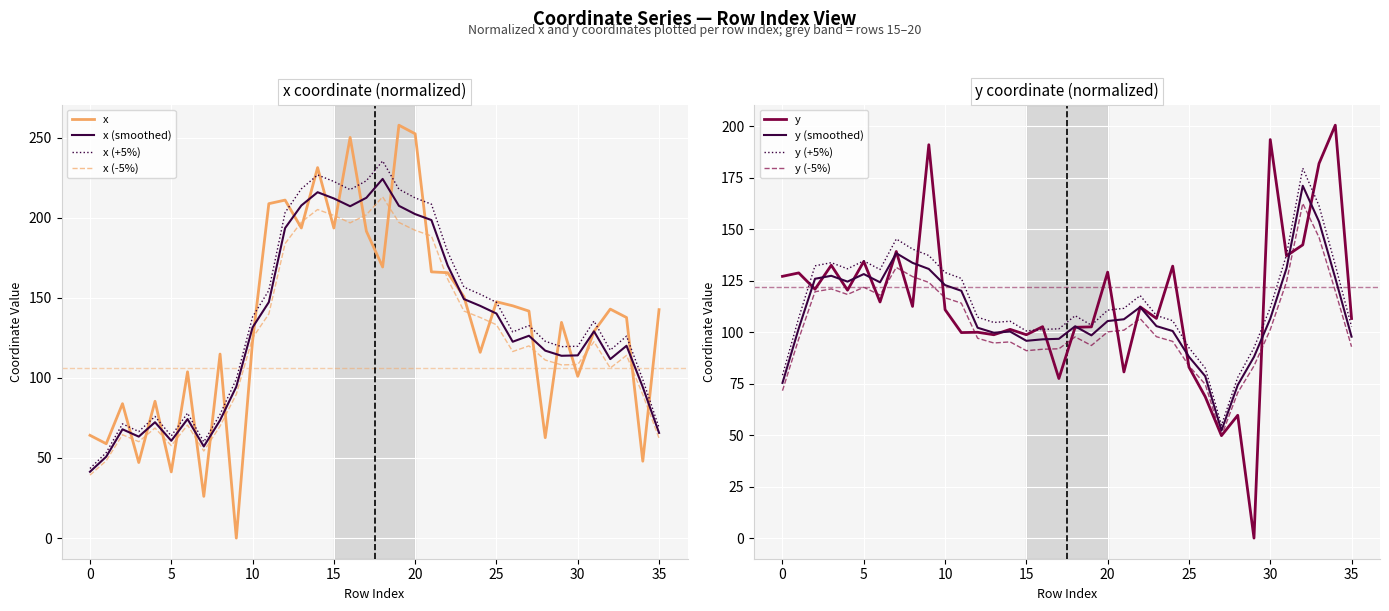

Which category has the highest value in the x series?

19